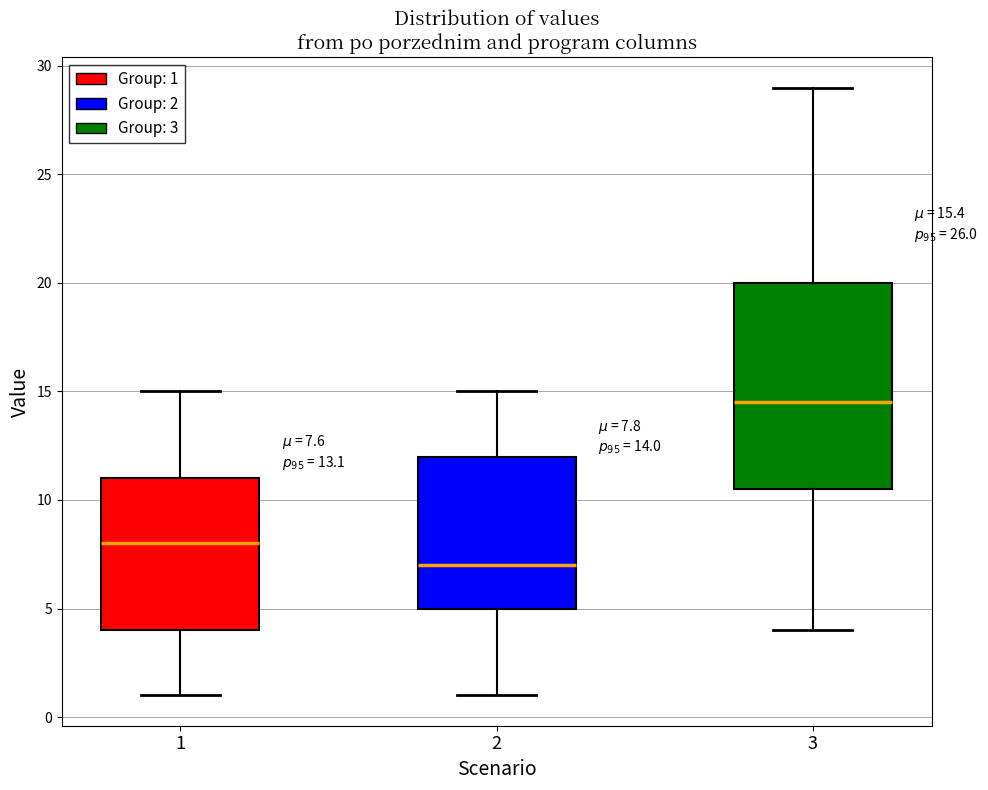

Comparing the boxes themselves (not the whiskers), which one is the tallest?

3